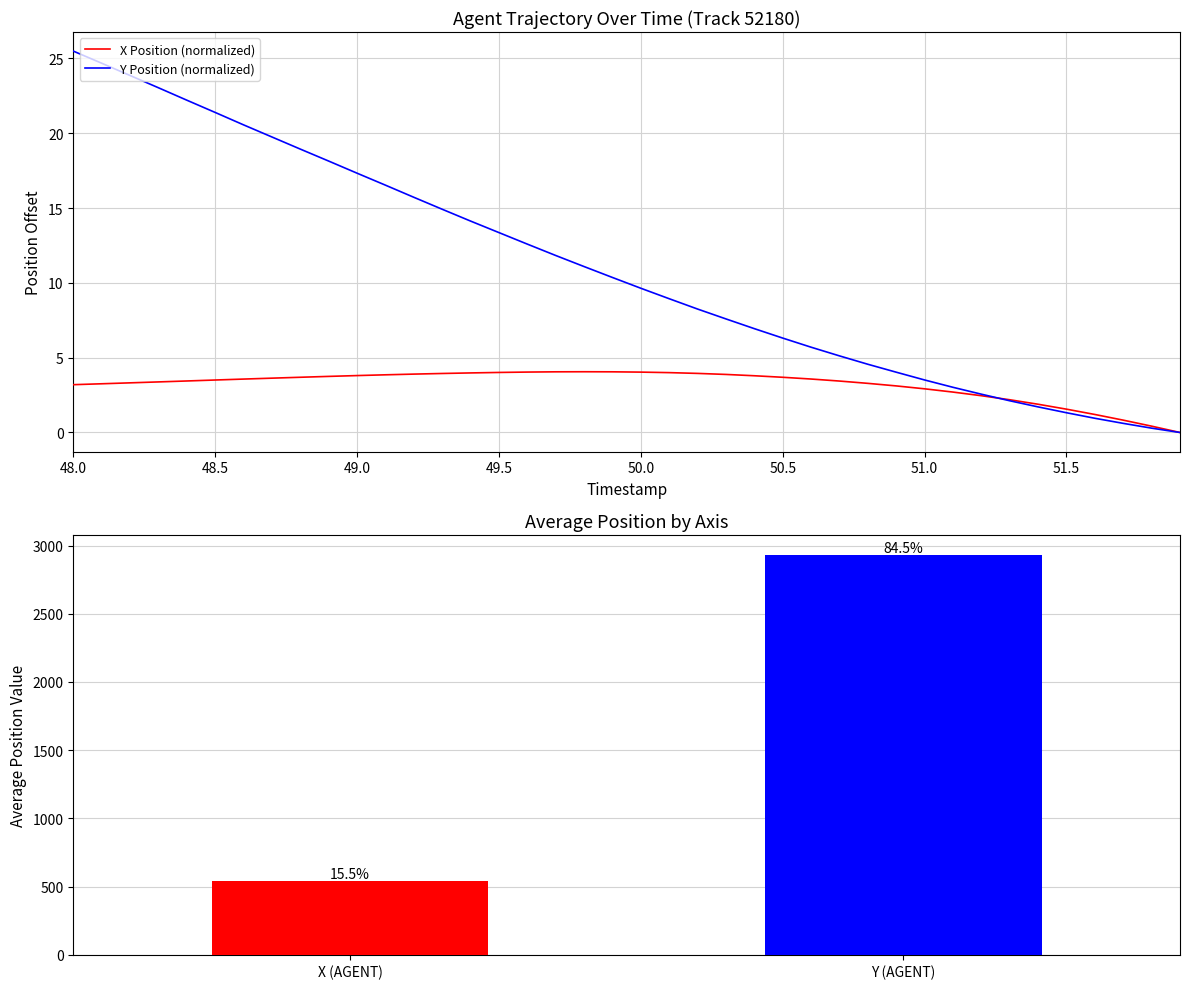

Rank the series by their maximum value, from highest to lowest.

Y Position (normalized), X Position (normalized)